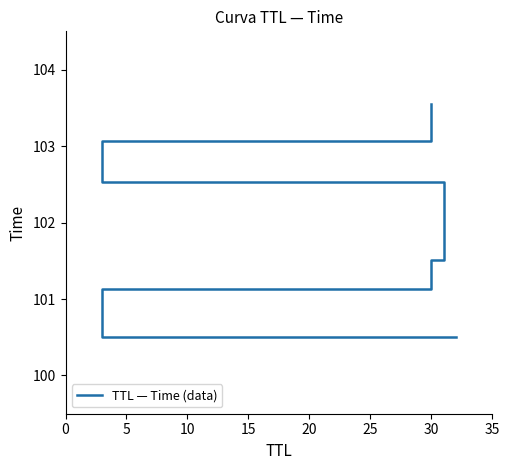

What is the value of the 1st point from the left?

100.5